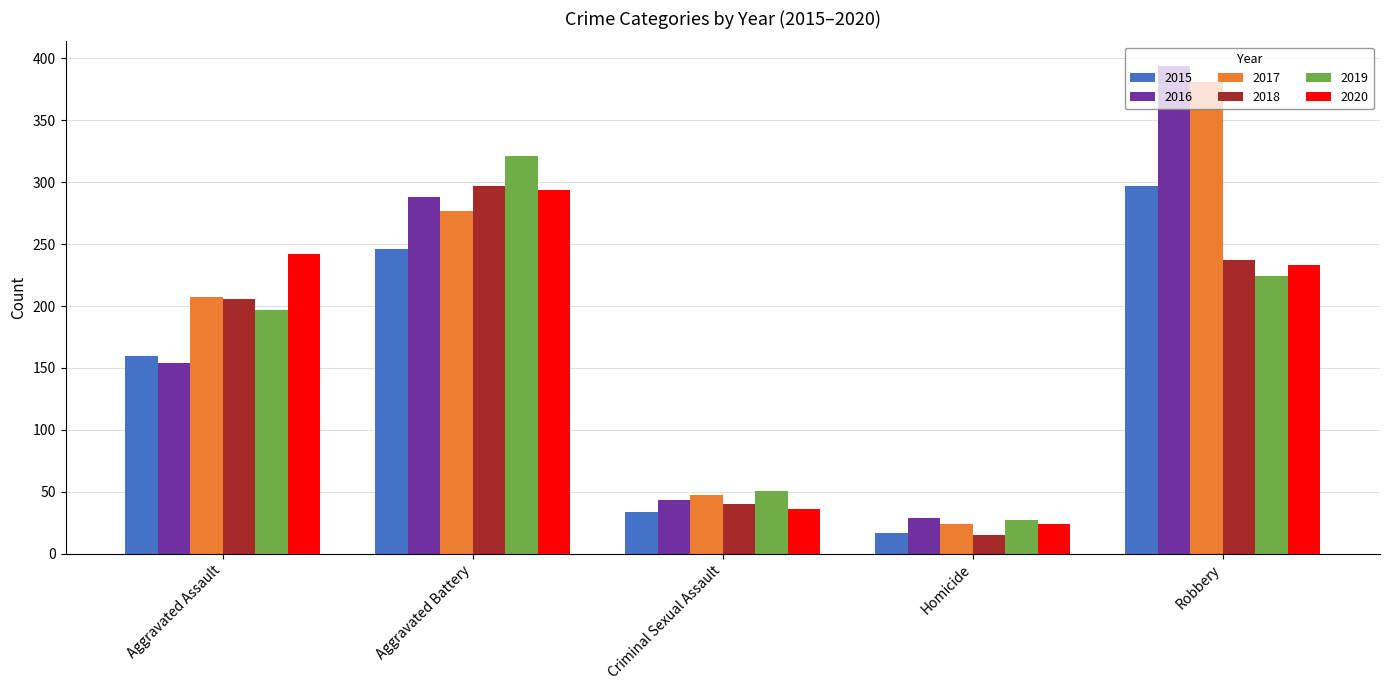

Where is 2018 nearest to the value 156?

Aggravated Assault